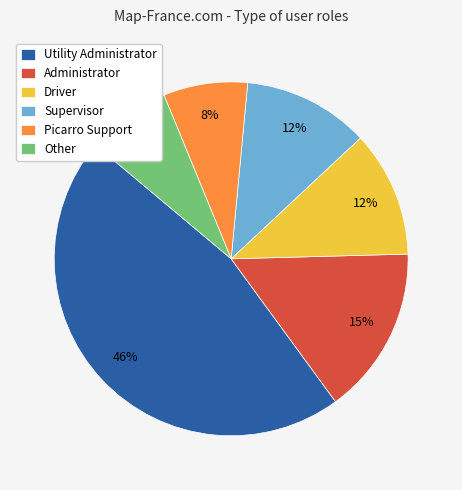

Does any single category account for the majority?

No